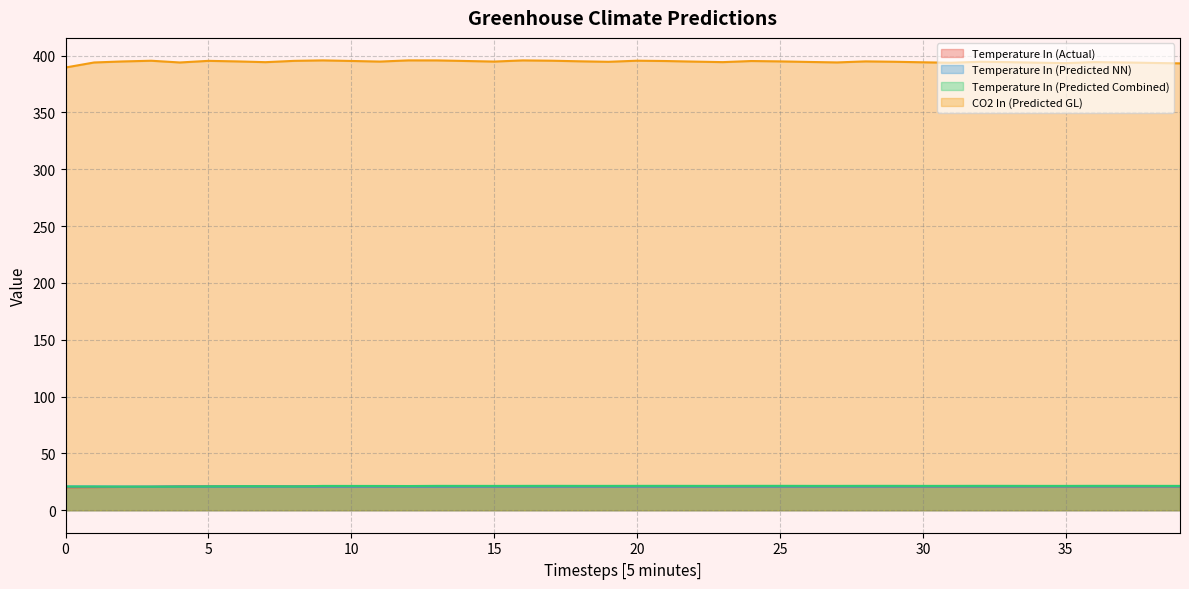

Does the chart display data point markers on the line(s)?

No